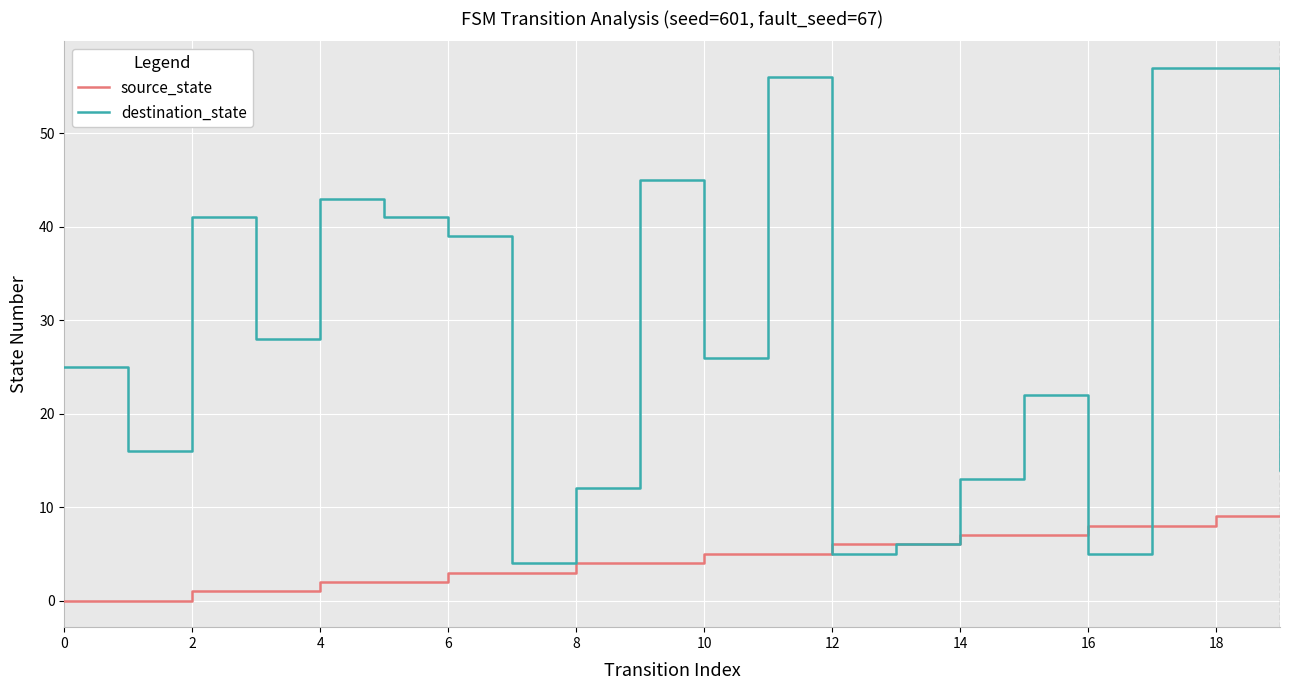

Rank the series by their average value, from lowest to highest.

source_state, destination_state